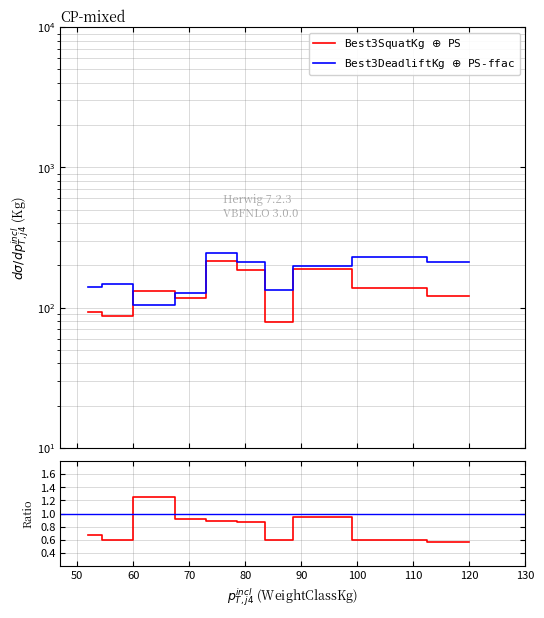

Is the value of Best3SquatKg $\oplus$ PS at 80 greater than the value of Best3SquatKg at 90?

Yes